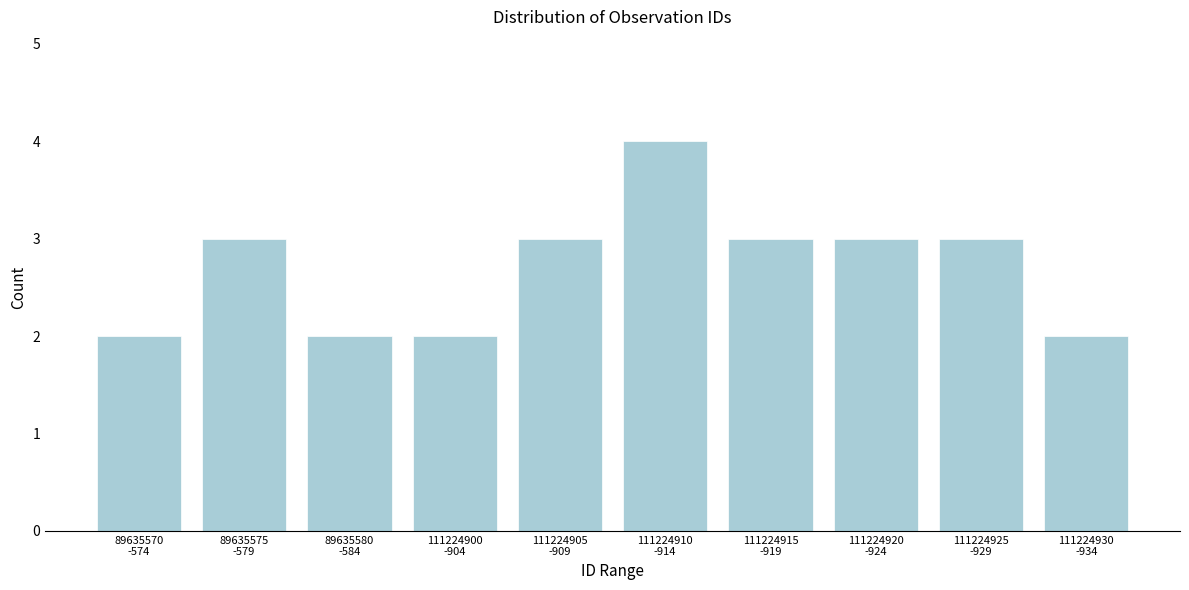

Reading left to right, extract all data points from this chart.

2	3	2	2	3	4	3	3	3	2